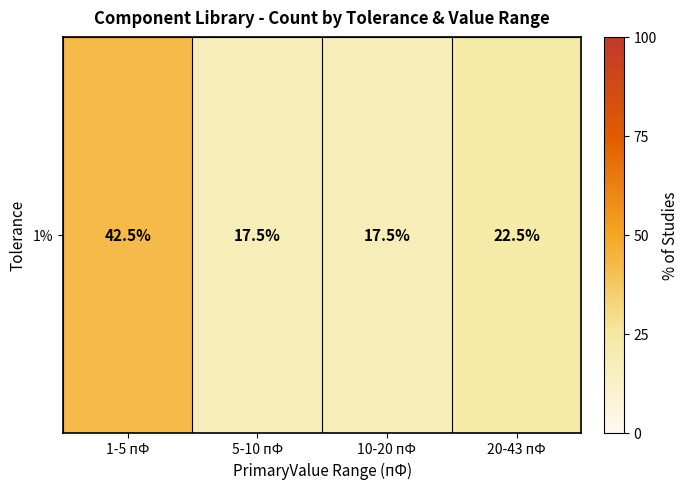

Count the number of values greater than 22.

2